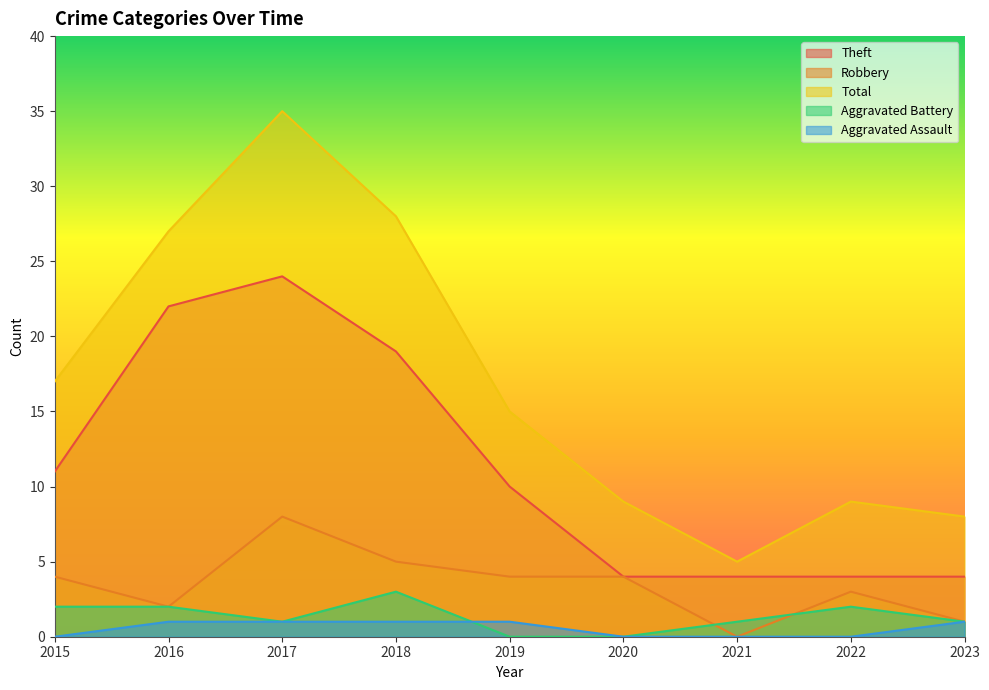

Reading left to right, transcribe all the data shown in this chart.

Theft: 2015=11	2016=22	2017=24	2018=19	2019=10	2020=4	2021=4	2022=4	2023=4
Robbery: 2015=4	2016=2	2017=8	2018=5	2019=4	2020=4	2021=0	2022=3	2023=1
Total: 2015=17	2016=27	2017=35	2018=28	2019=15	2020=9	2021=5	2022=9	2023=8
Aggravated Battery: 2015=2	2016=2	2017=1	2018=3	2019=0	2020=0	2021=1	2022=2	2023=1
Aggravated Assault: 2015=0	2016=1	2017=1	2018=1	2019=1	2020=0	2021=0	2022=0	2023=1